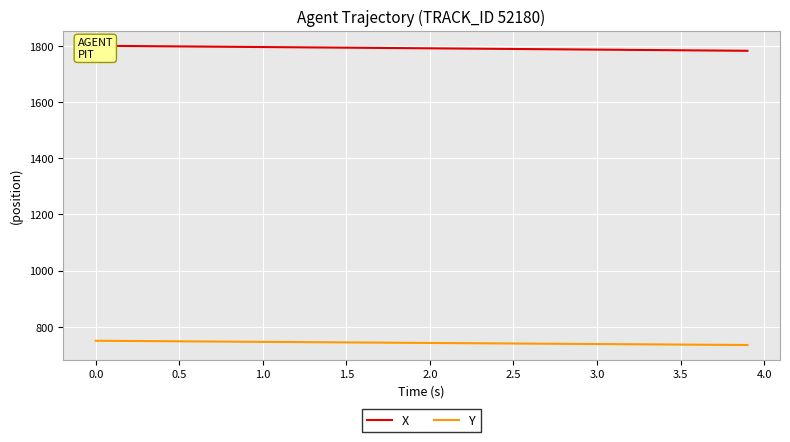

Reading right to left, transcribe all the data shown in this chart.

X: 1782.1	1782.6	1783.1	1783.5	1784.0	1784.5	1784.9	1785.4	1785.9	1786.3	1786.8	1787.2	1787.7	1788.2	1788.6	1789.1	1789.5	1790.0	1790.5	1790.9	1791.4	1791.8	1792.3	1792.8	1793.2	1793.7	1794.1	1794.6	1795.0	1795.5	1795.9	1796.4	1796.8	1797.3	1797.7	1798.2	1798.6	1799.1	1799.5	1800.0
Y: 735.3	735.6	736.0	736.4	736.8	737.1	737.5	737.9	738.3	738.7	739.1	739.4	739.8	740.2	740.6	741.0	741.4	741.8	742.1	742.5	742.9	743.3	743.7	744.1	744.5	744.9	745.3	745.7	746.0	746.4	746.8	747.2	747.6	748.0	748.4	748.8	749.2	749.6	750.0	750.4